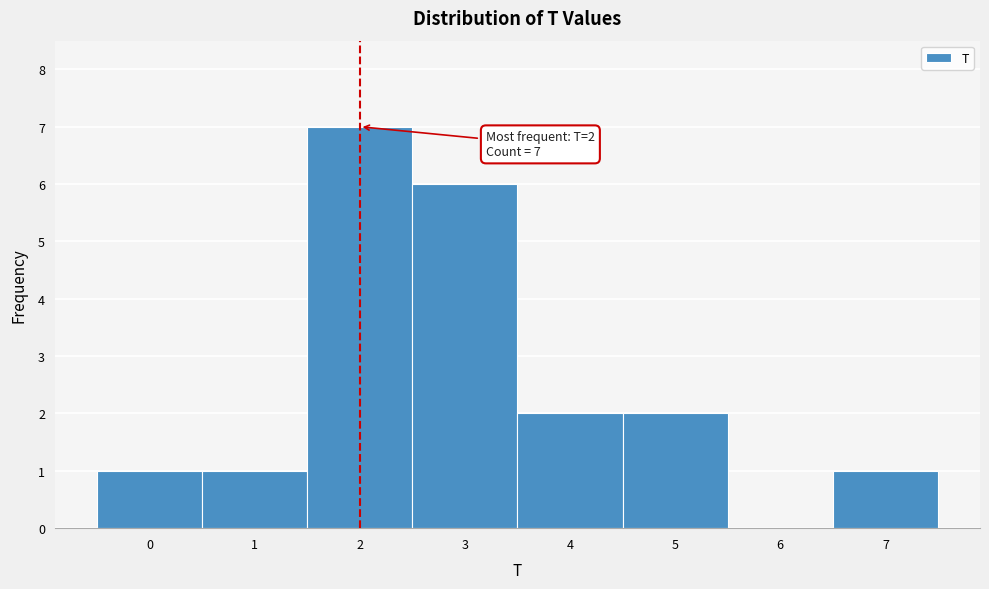

Over which range of the x-axis is the bar tallest?

1.5 to 2.5